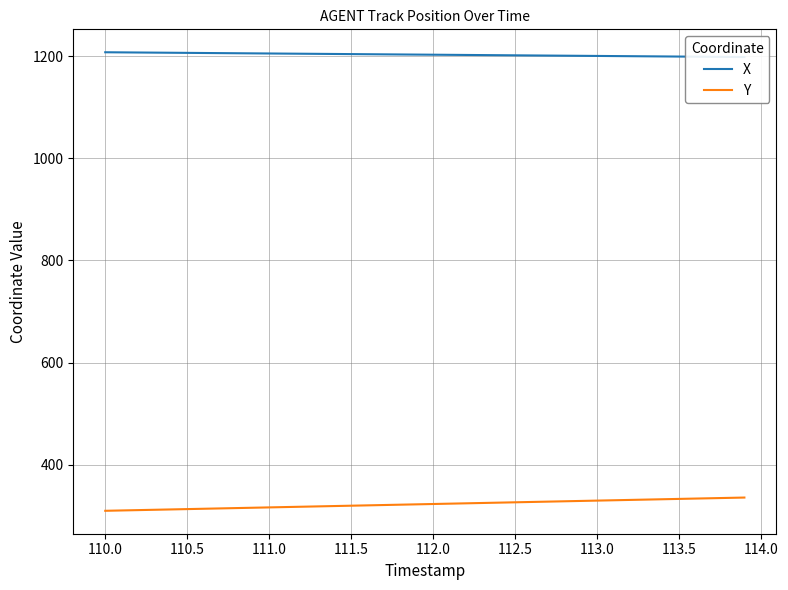

True or false: Y and X cross at least once.

False